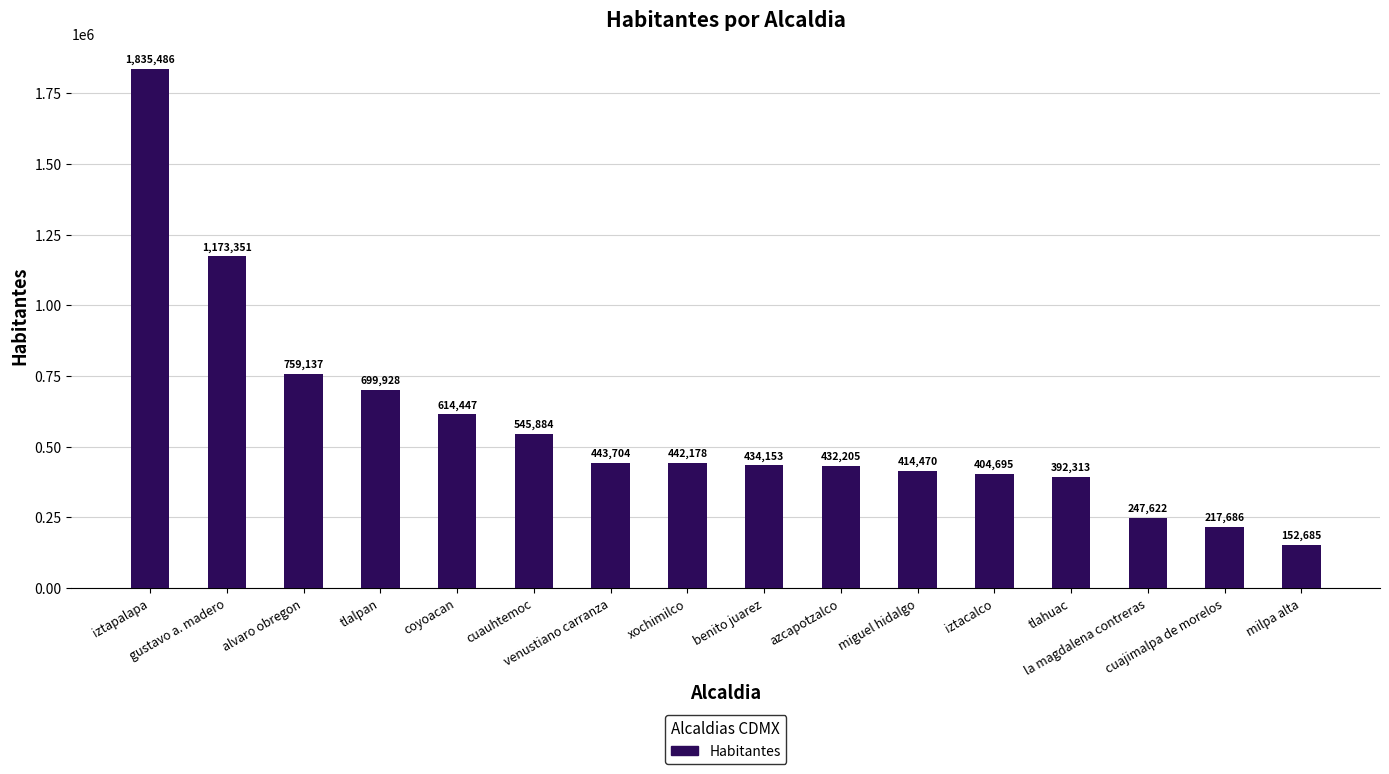

Is it true that the value at la magdalena contreras is 76978?

False